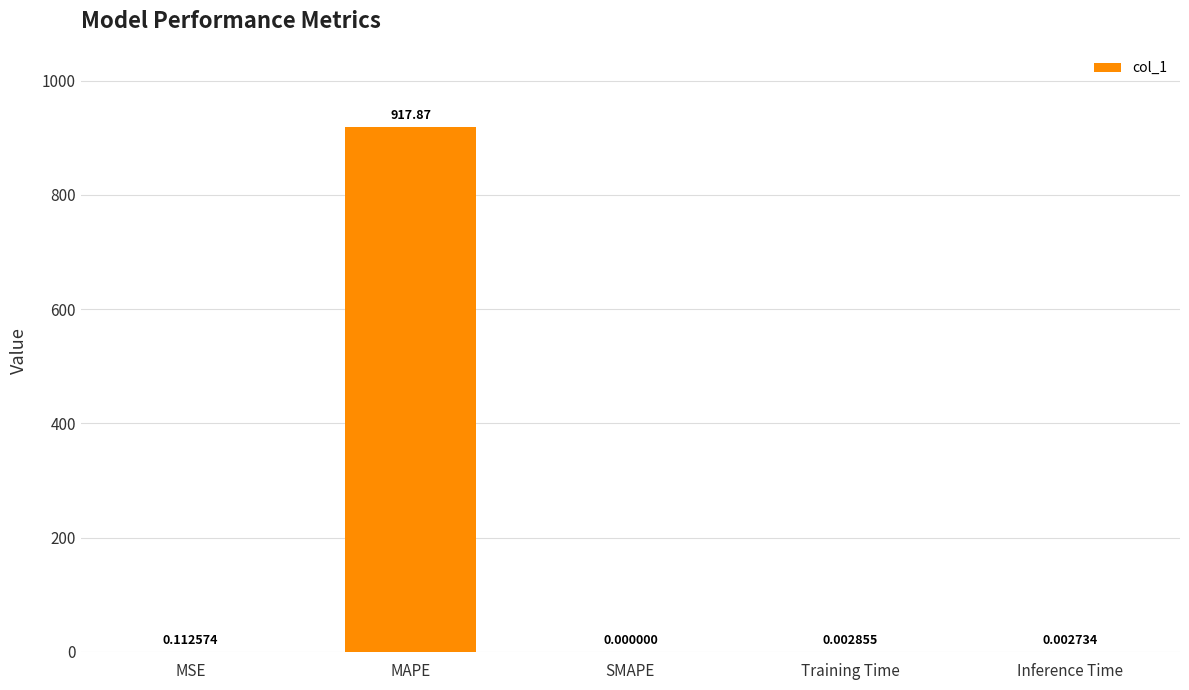

What is the difference between the values at Inference Time and MAPE?

917.9